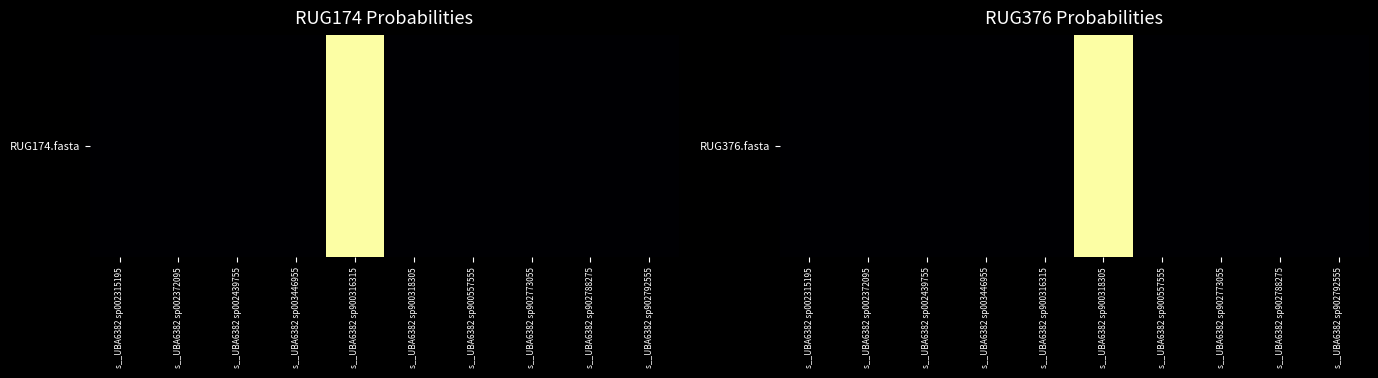

Reading left to right, list all the values displayed in this chart.

s__UBA6382 sp002315195=0.0	s__UBA6382 sp002372095=0.0	s__UBA6382 sp002439755=0.0	s__UBA6382 sp003446955=0.0	s__UBA6382 sp900316315=0.0	s__UBA6382 sp900318305=1.0	s__UBA6382 sp900557555=0.0	s__UBA6382 sp902773055=0.0	s__UBA6382 sp902788275=0.0	s__UBA6382 sp902792555=0.0